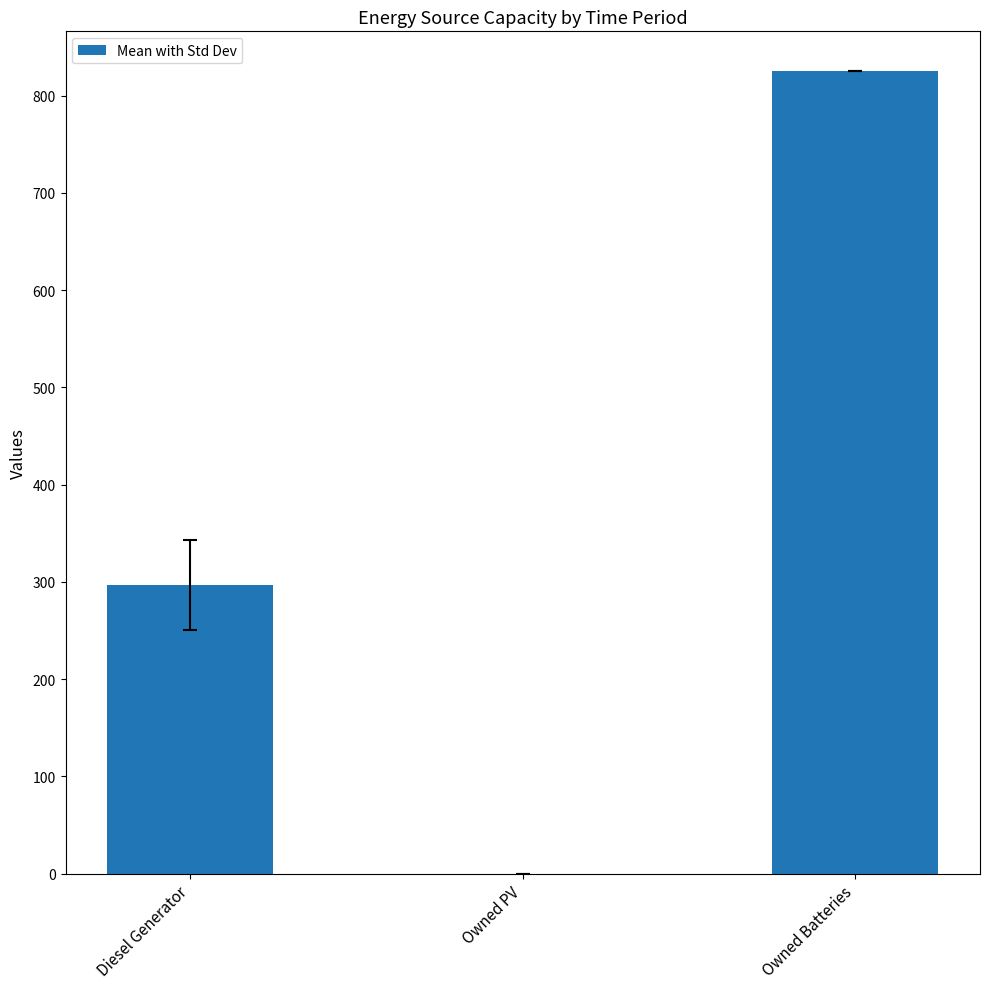

Are the bars horizontal?

No